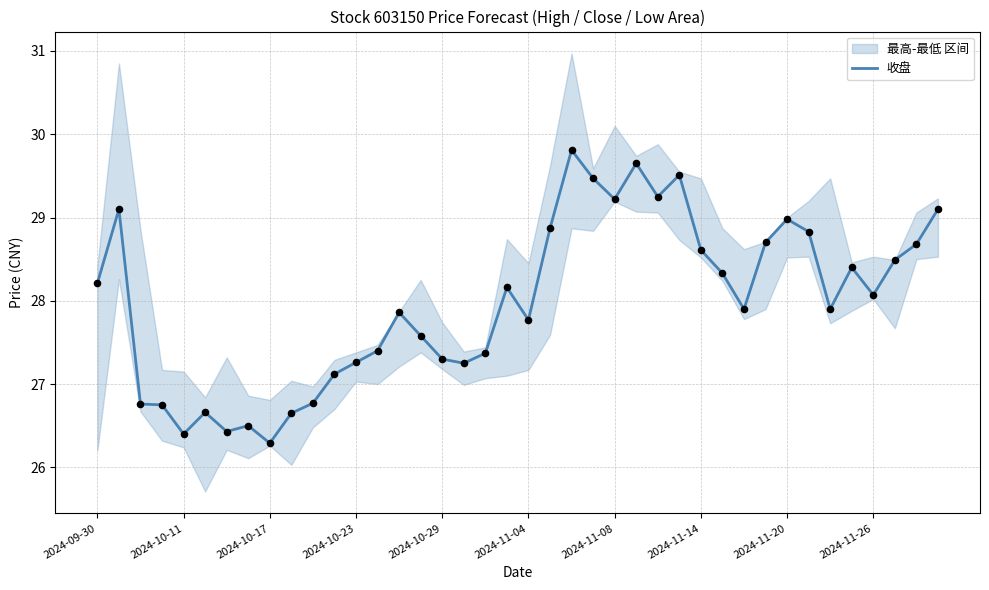

Between 11 and 2024-09-30, which is larger?

2024-09-30